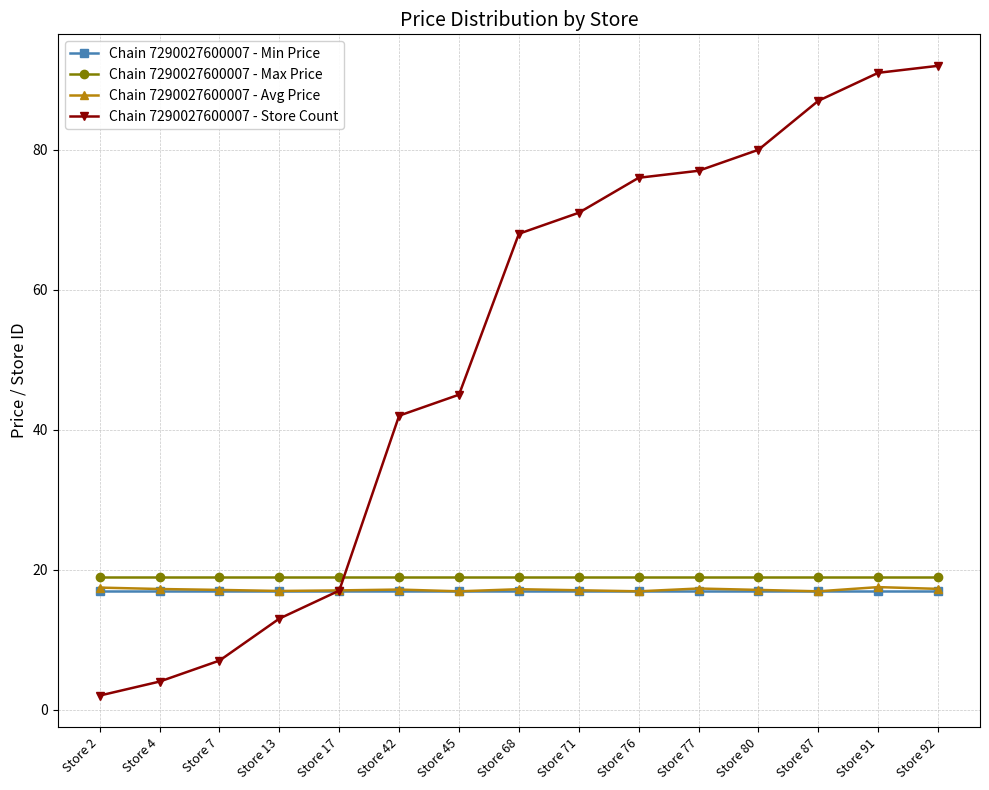

Read the Chain 7290027600007 - Avg Price value at Store 7.

17.1